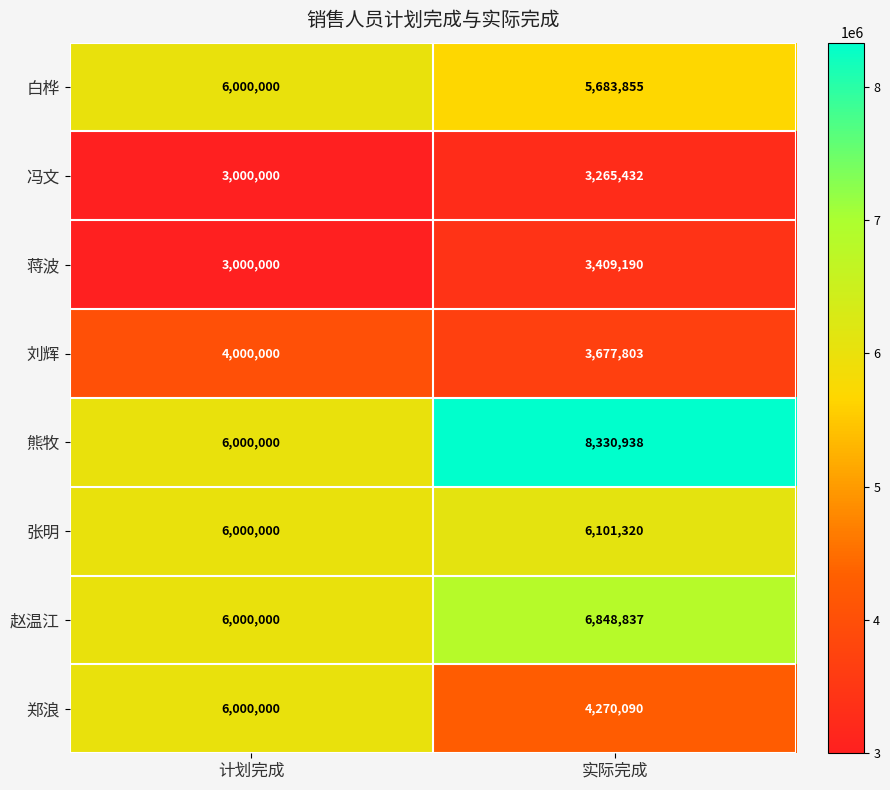

What is the smallest value displayed?

3000000